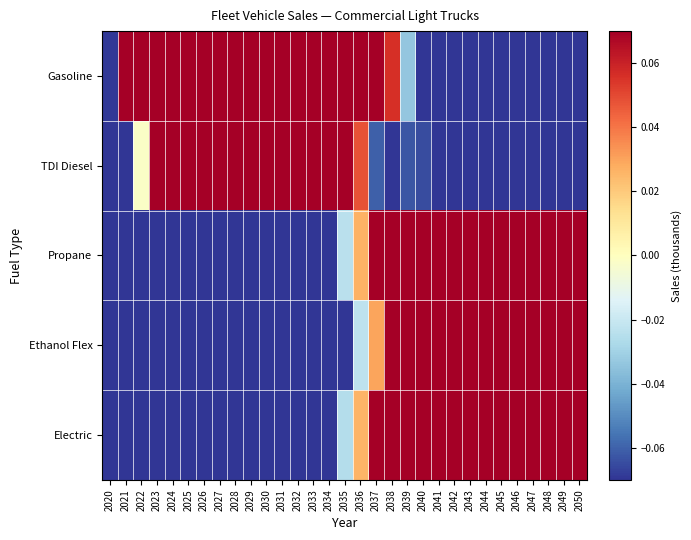

Rank the series at 2046 from lowest to highest value.

Gasoline, TDI Diesel, Propane, Electric, Ethanol Flex